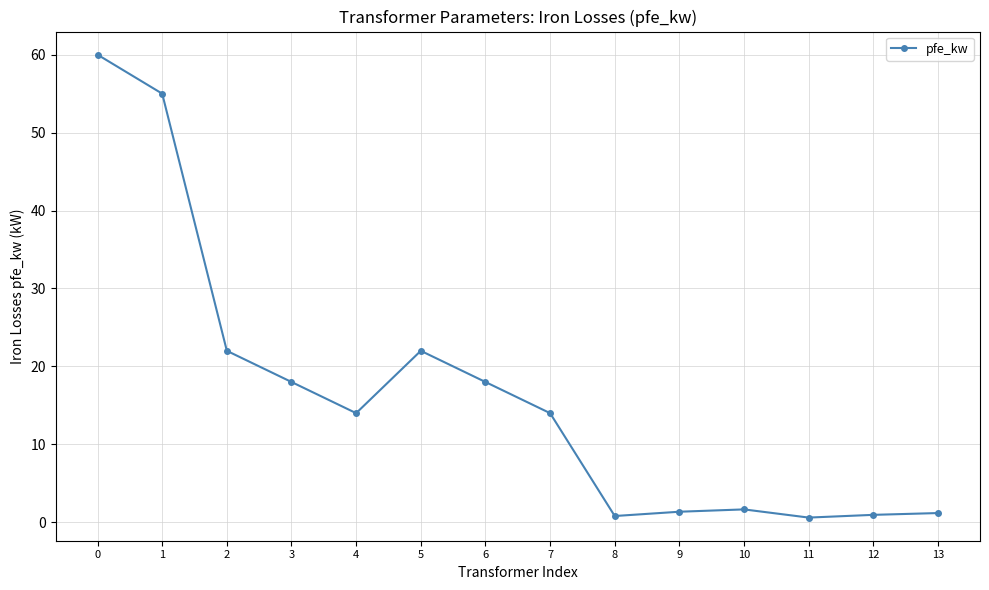

The chart shows a value of 22.0 at 2. True or false?

True